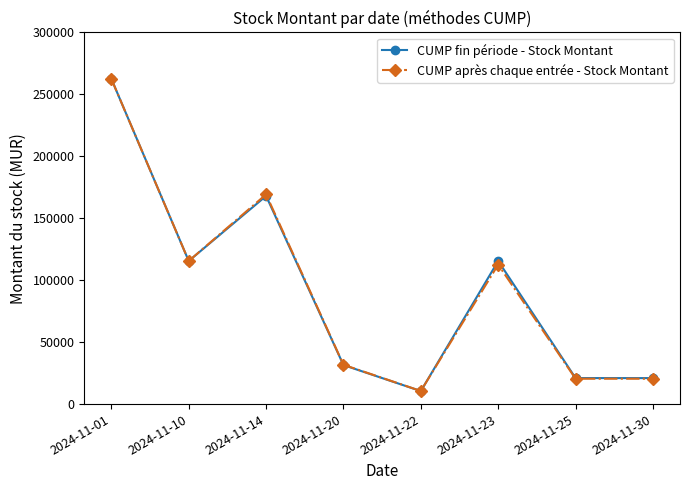

Where is the first local maximum for CUMP après chaque entrée - Stock Montant?

2024-11-14